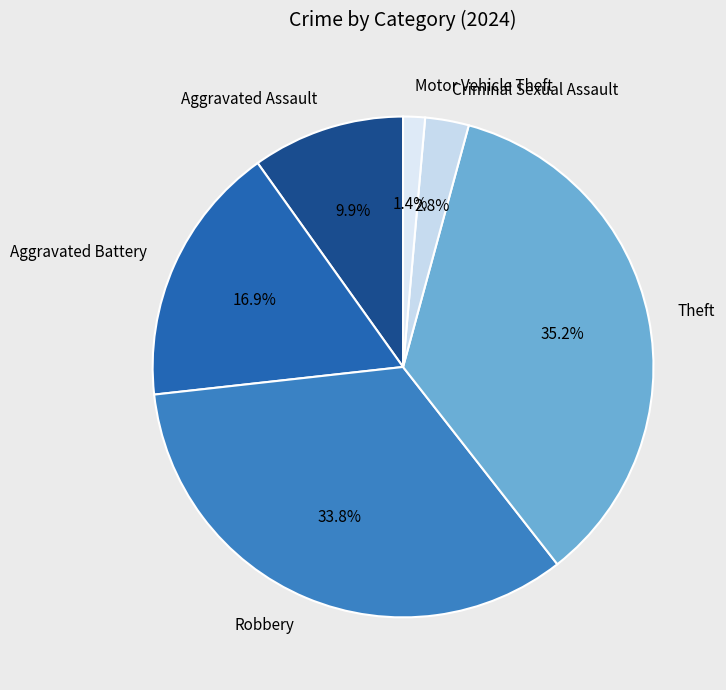

Does Motor Vehicle Theft represent more than half of the total?

No